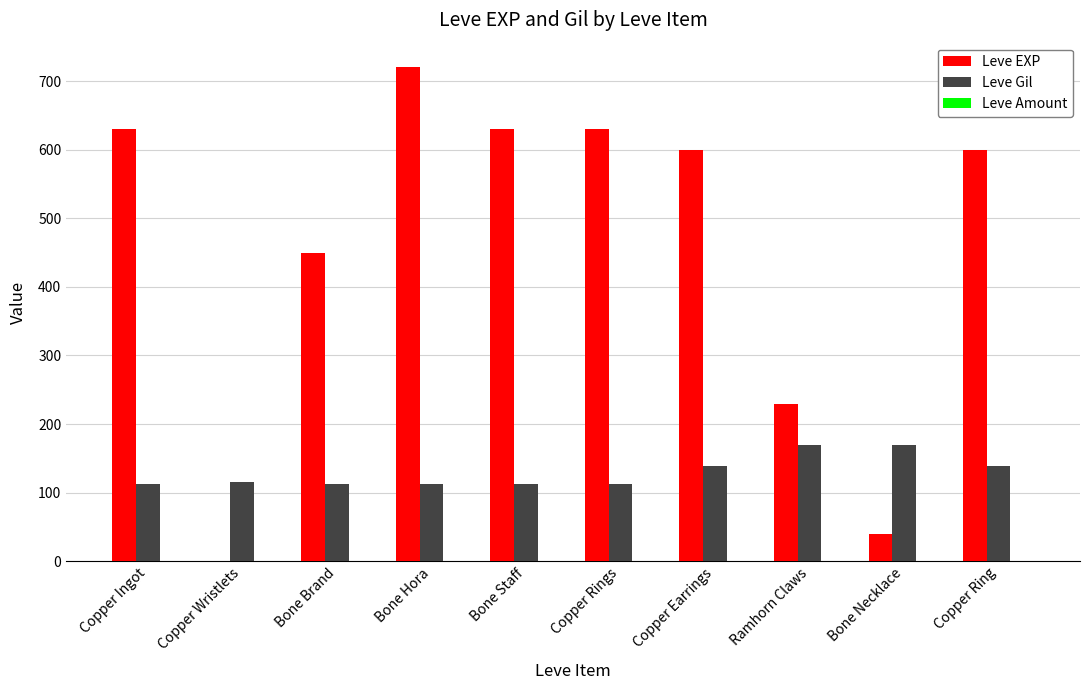

Does the chart contain stacked bars?

No